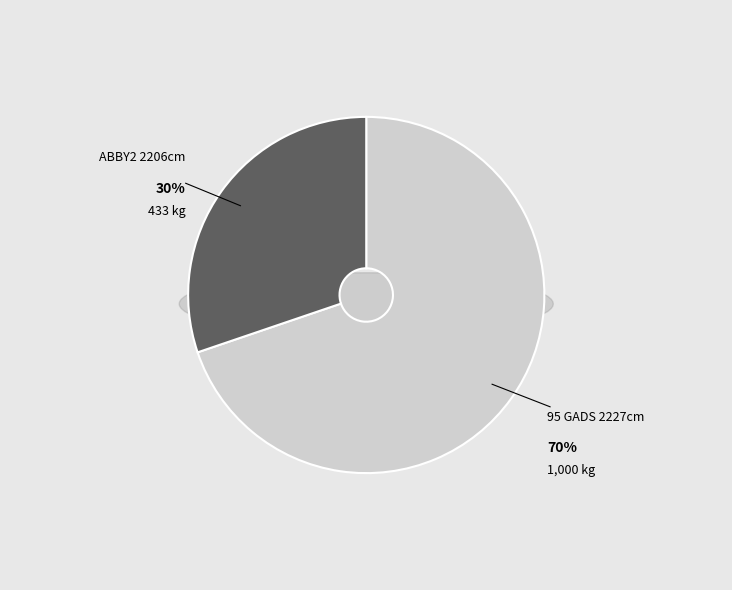

Rank the categories by value from highest to lowest.

95 GADS 2227cm, ABBY2 2206cm